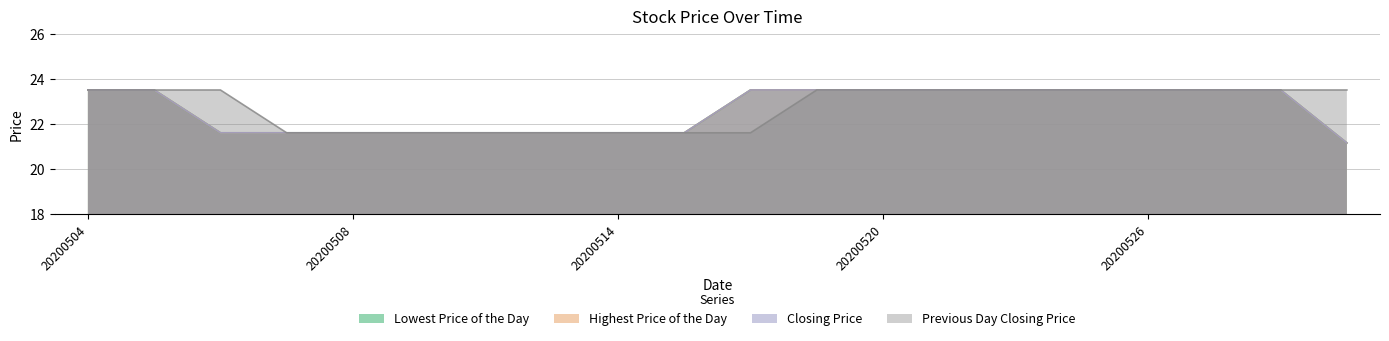

Reading left to right, what are all the values shown in this chart?

Lowest Price of the Day: 23.5	23.5	21.6	21.6	21.6	21.6	21.6	21.6	21.6	21.6	23.5	23.5	23.5	23.5	23.5	23.5	23.5	23.5	23.5	21.1
Highest Price of the Day: 23.5	23.5	21.6	21.6	21.6	21.6	21.6	21.6	21.6	21.6	23.5	23.5	23.5	23.5	23.5	23.5	23.5	23.5	23.5	21.1
Closing Price: 23.5	23.5	21.6	21.6	21.6	21.6	21.6	21.6	21.6	21.6	23.5	23.5	23.5	23.5	23.5	23.5	23.5	23.5	23.5	21.1
Previous Day Closing Price: 23.5	23.5	23.5	21.6	21.6	21.6	21.6	21.6	21.6	21.6	21.6	23.5	23.5	23.5	23.5	23.5	23.5	23.5	23.5	23.5